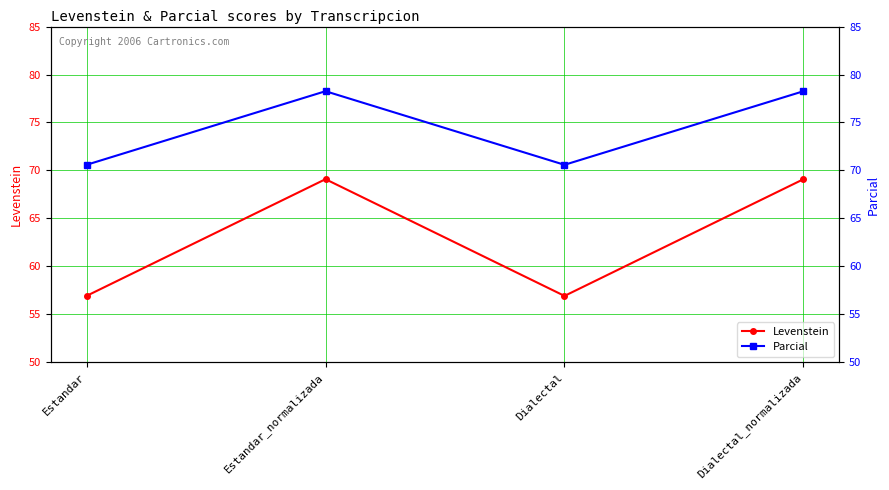

What are all the series names shown in the legend?

Levenstein, Parcial